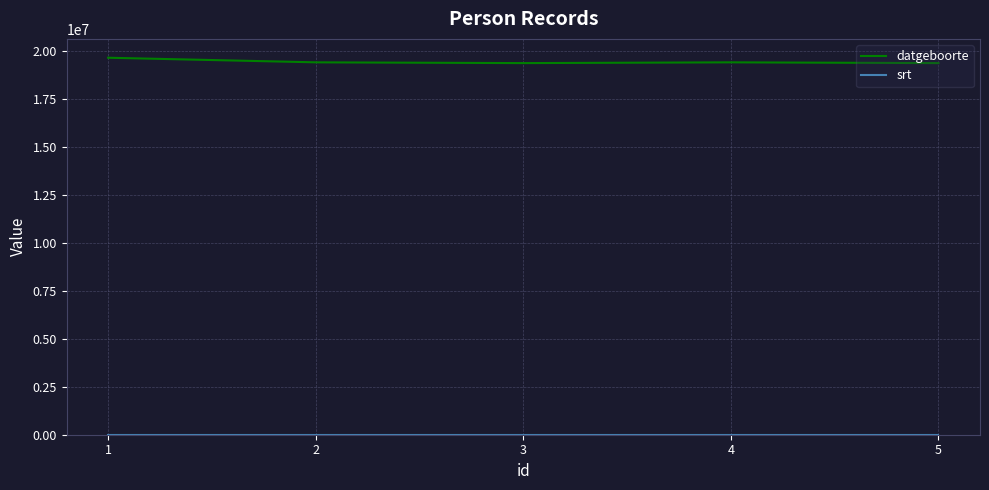

Which series has the largest total across all categories?

datgeboorte